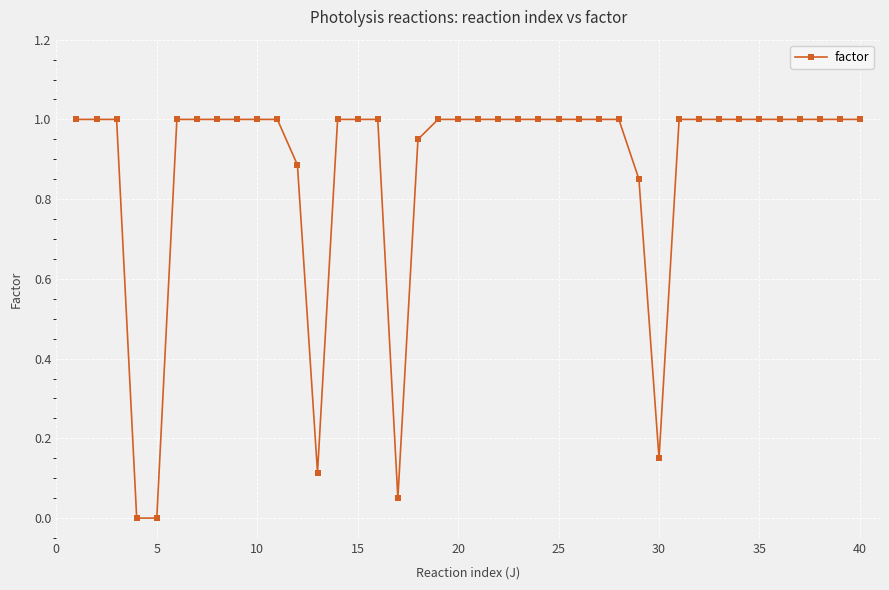

What is the difference between the second highest and second lowest values?

1.0